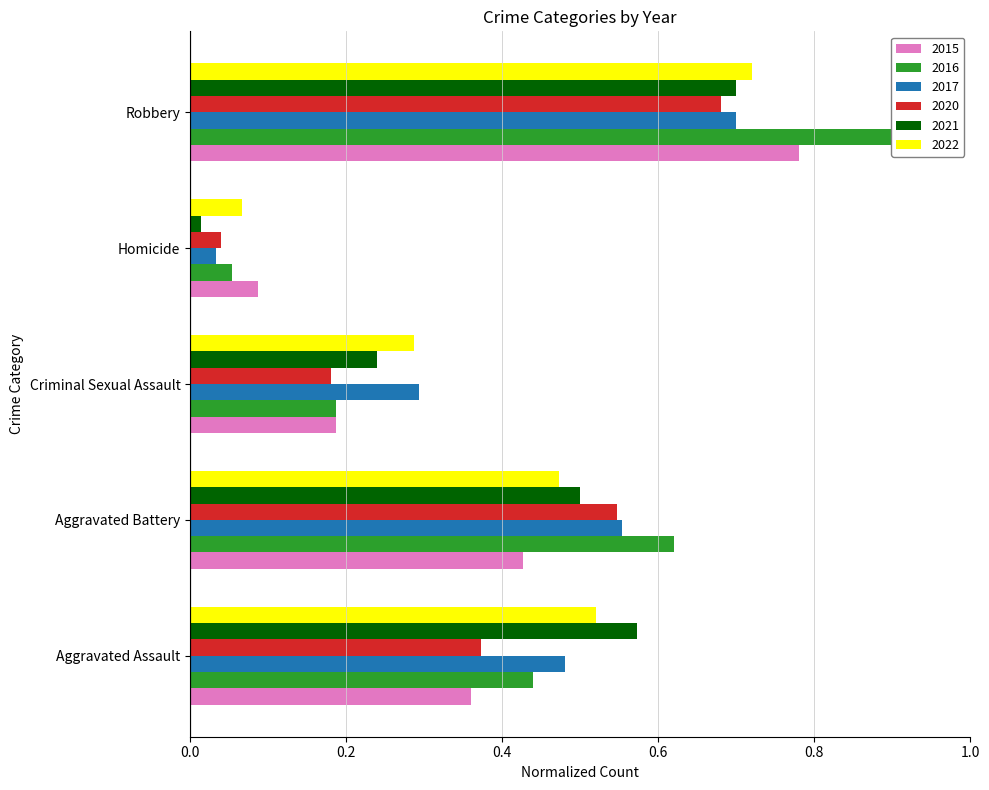

What position from the left is Robbery?

5